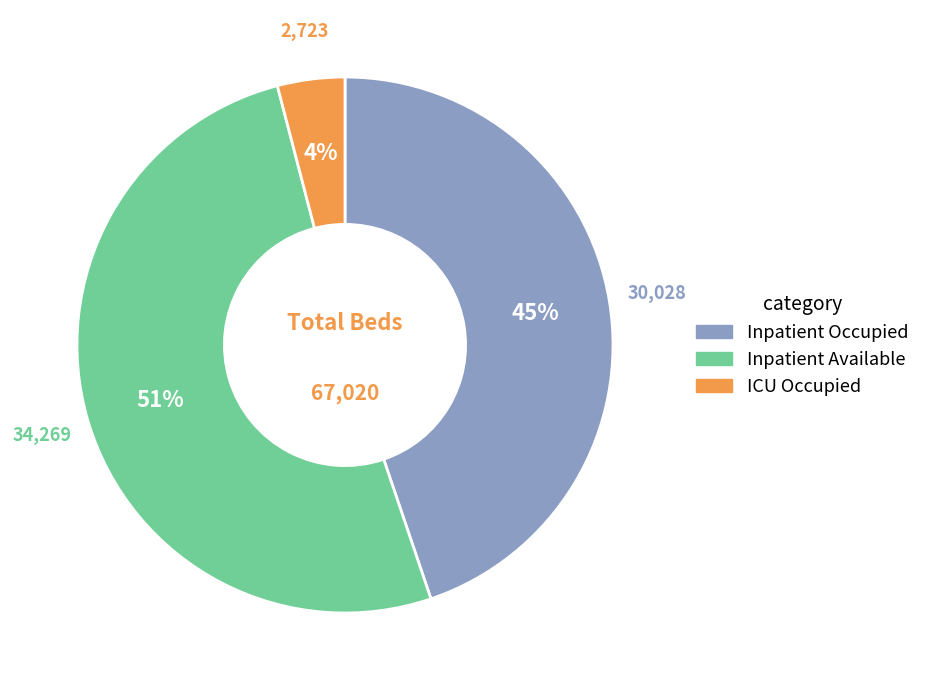

Which slice is the largest?

Inpatient Available